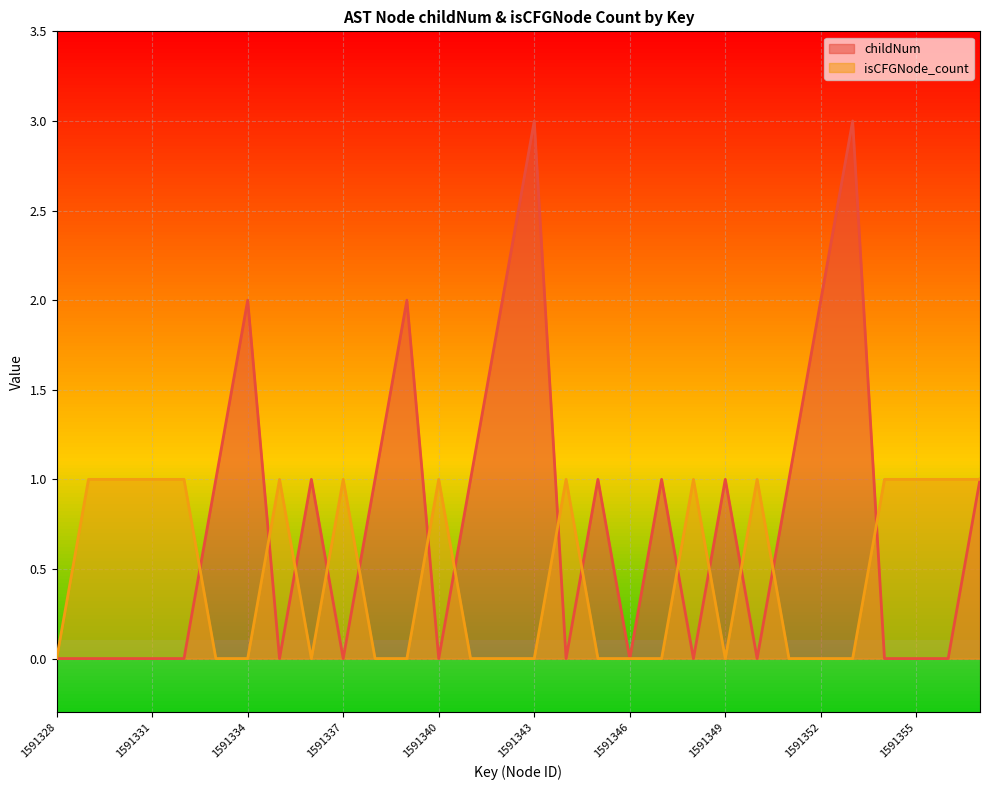

Reading left to right, extract all data points from this chart.

childNum: 0	0	0	0	0	1	2	0	1	0	1	2	0	1	2	3	0	1	0	1	0	1	0	1	2	3	0	0	0	1
isCFGNode_count: 0	1	1	1	1	0	0	1	0	1	0	0	1	0	0	0	1	0	0	0	1	0	1	0	0	0	1	1	1	1